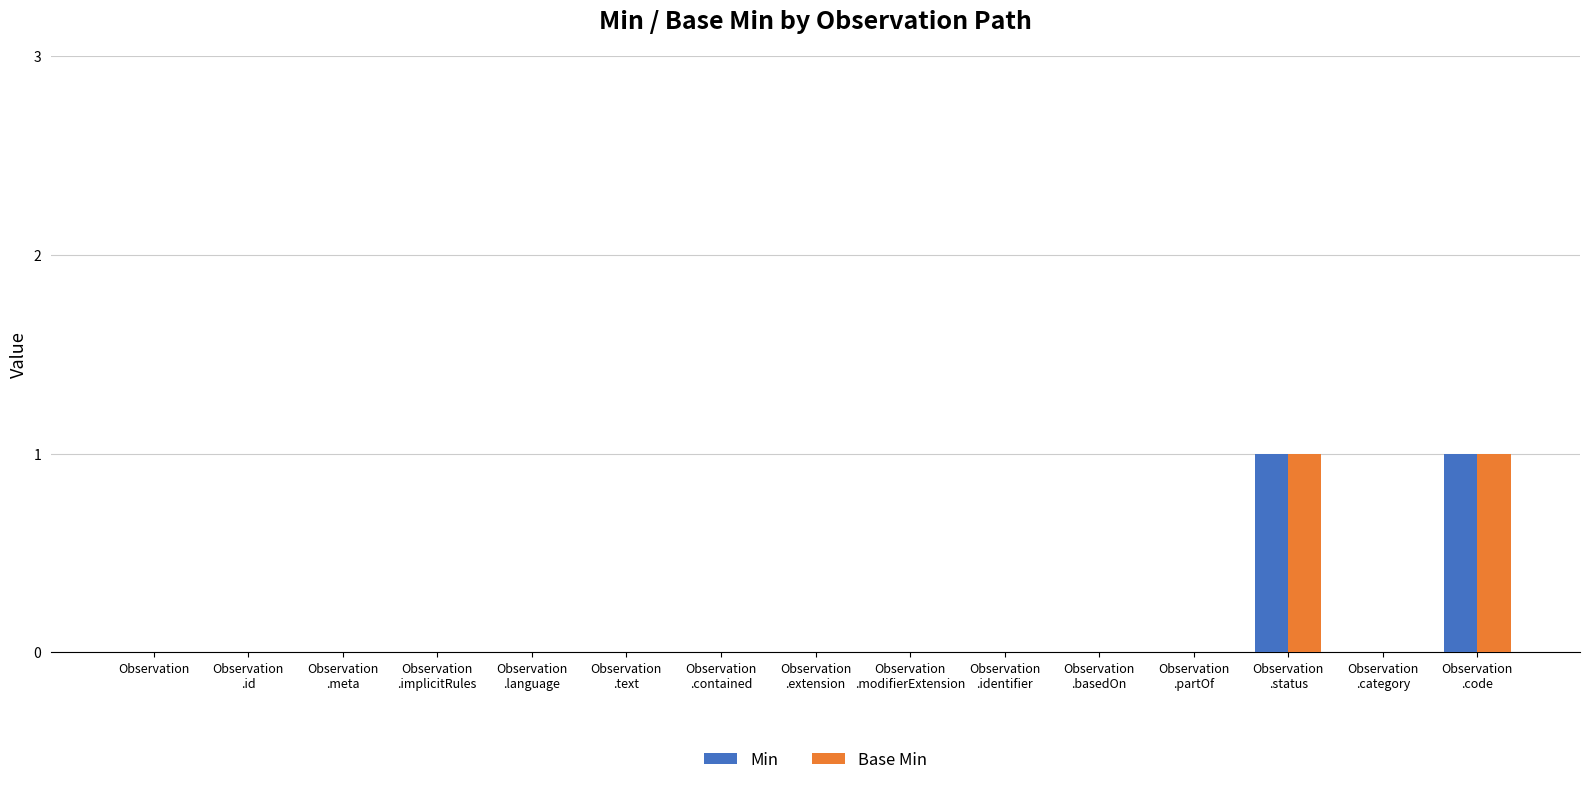

Are the bars grouped side by side (vs. stacked)?

Yes